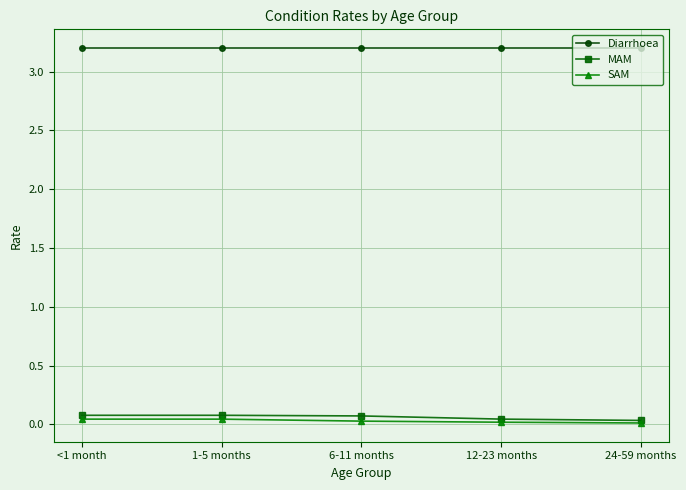

Is this an area chart (filled region under the line)?

No